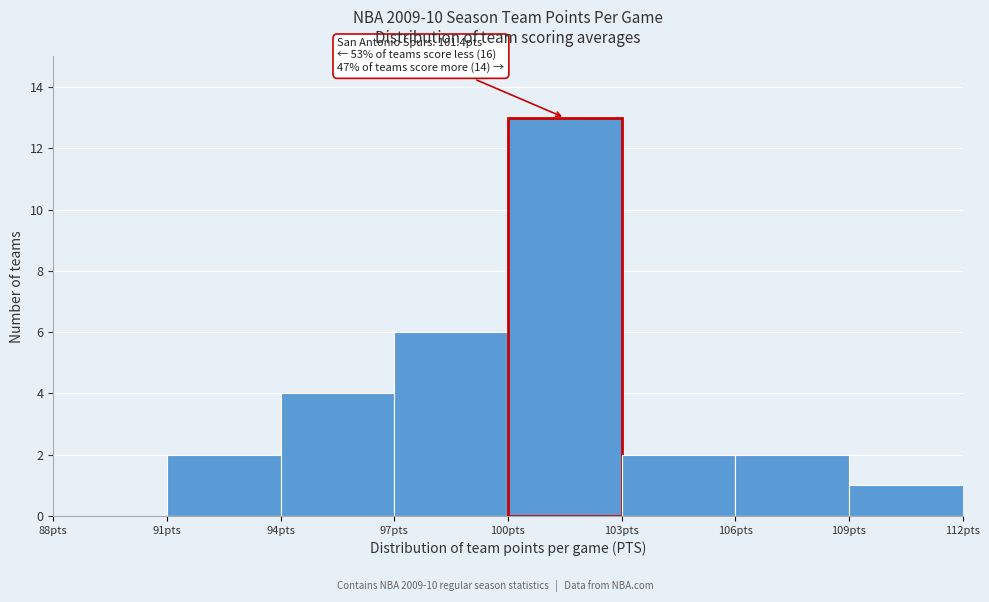

Over which range of the x-axis is the bar tallest?

100 to 103